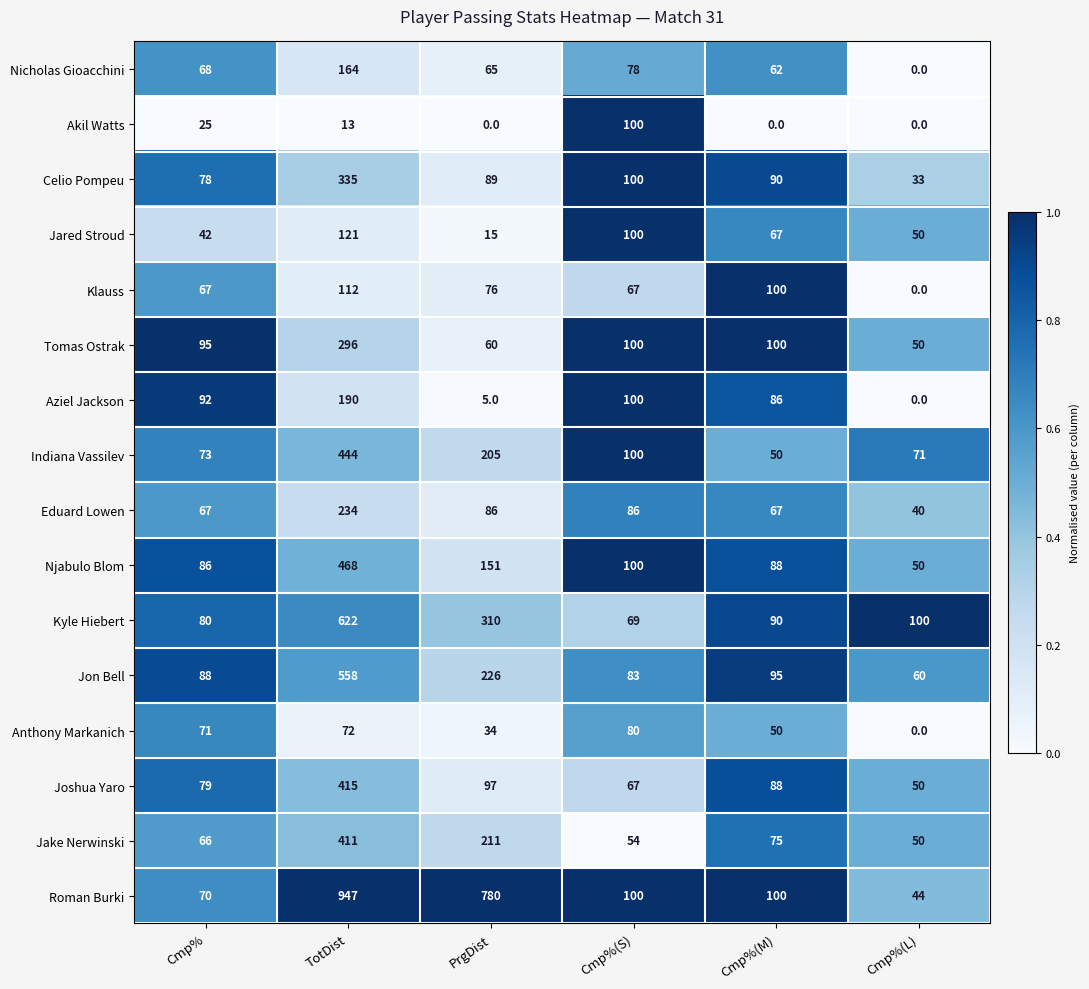

What is the spread (max minus min) of values at Cmp%(M)?

100